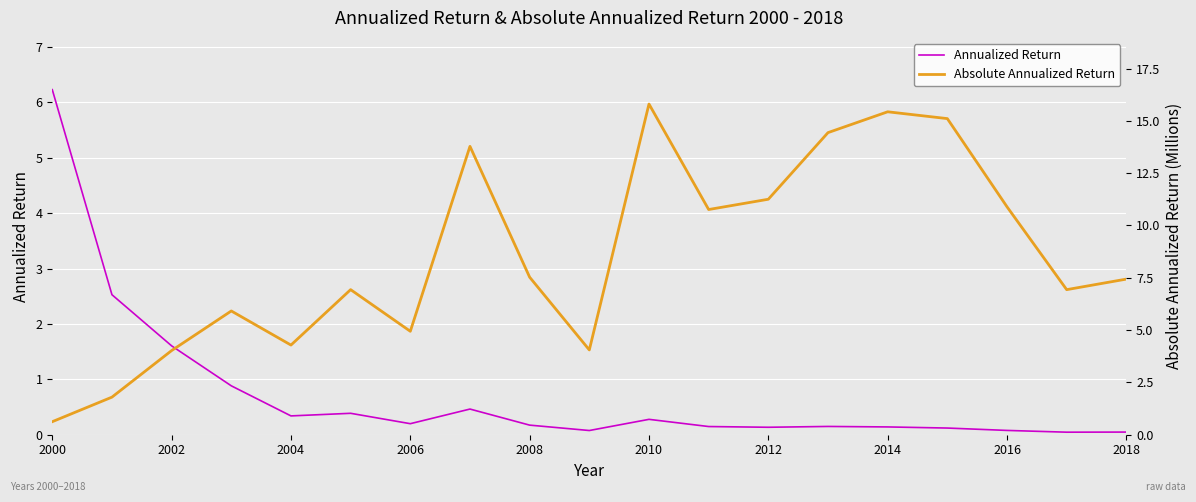

The value of Absolute Annualized Return at 2002 is 4.0. True or false?

True